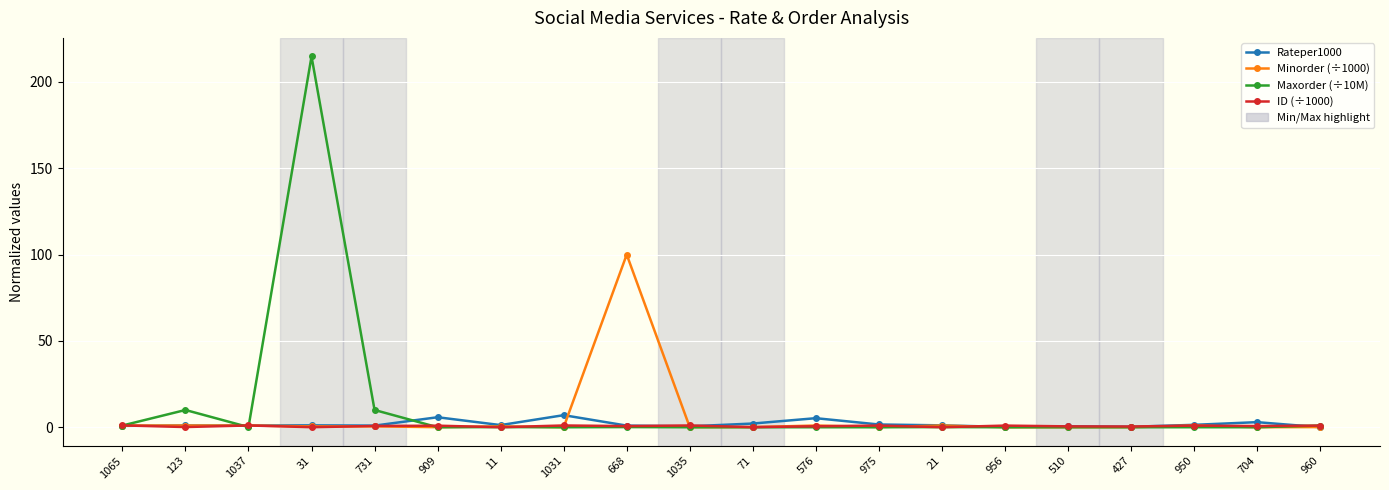

What is the label of the 11th point from the left?

71